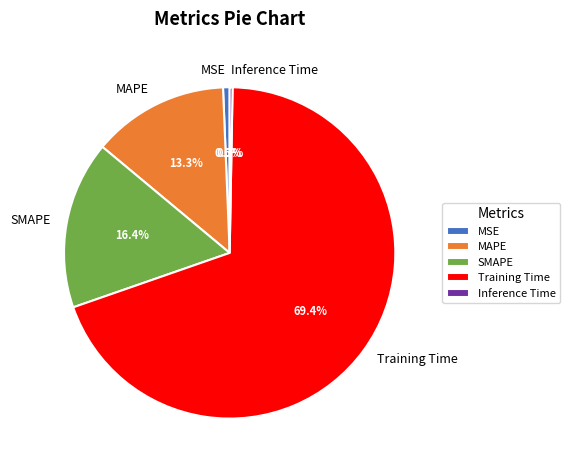

Which category accounts for the majority?

Training Time